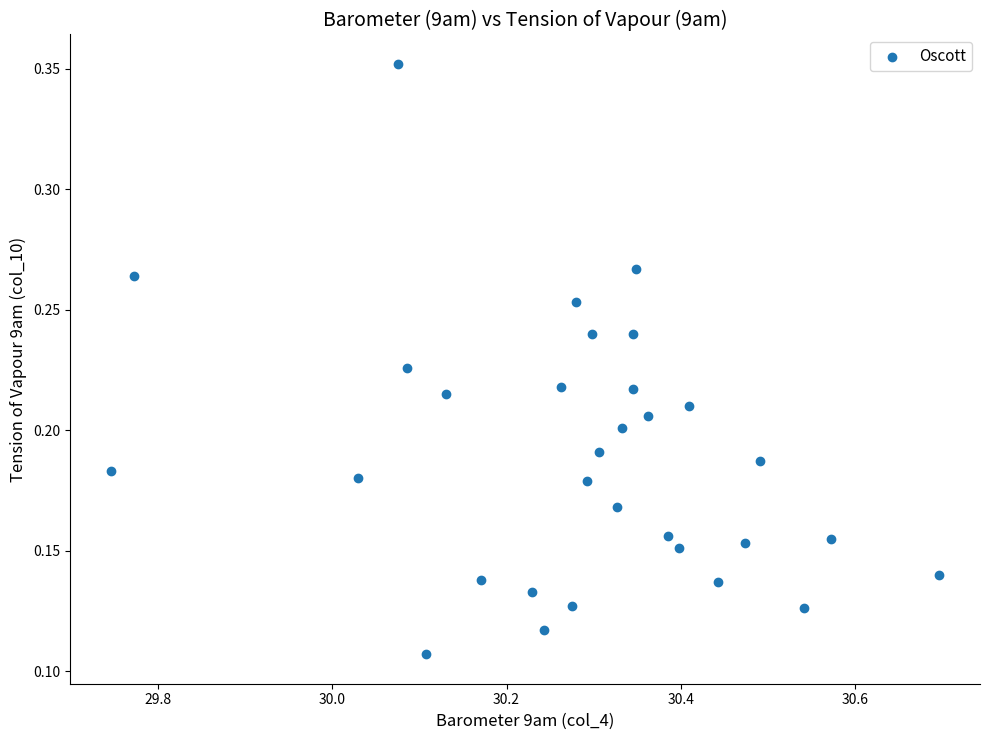

What is the range of X values (max minus min)?

1.0